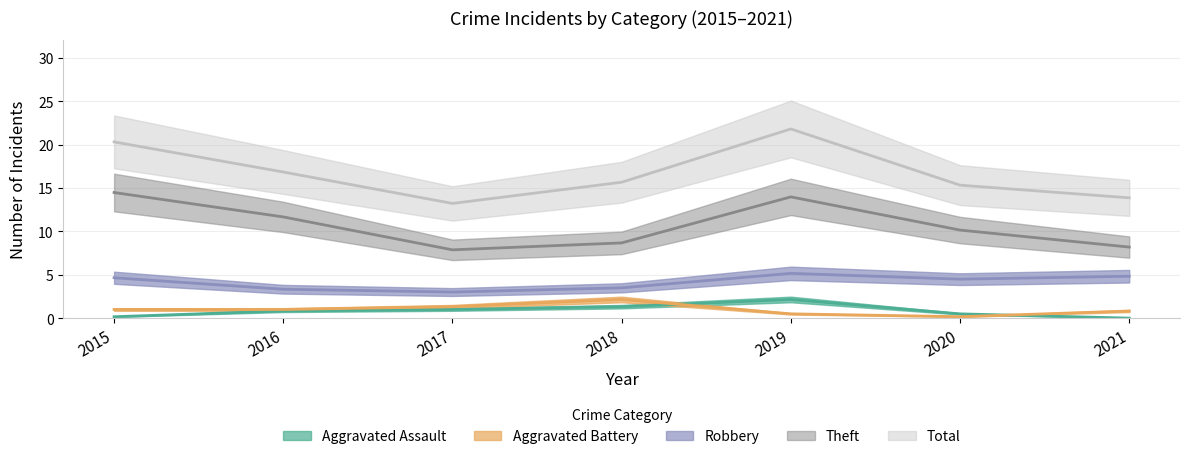

True or false: Aggravated Battery and Total intersect in this chart.

False